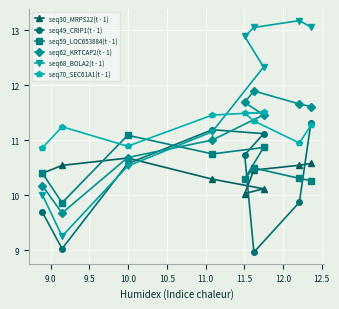

How many values in the seq59_LOC653884(t - 1) series exceed 10?

8